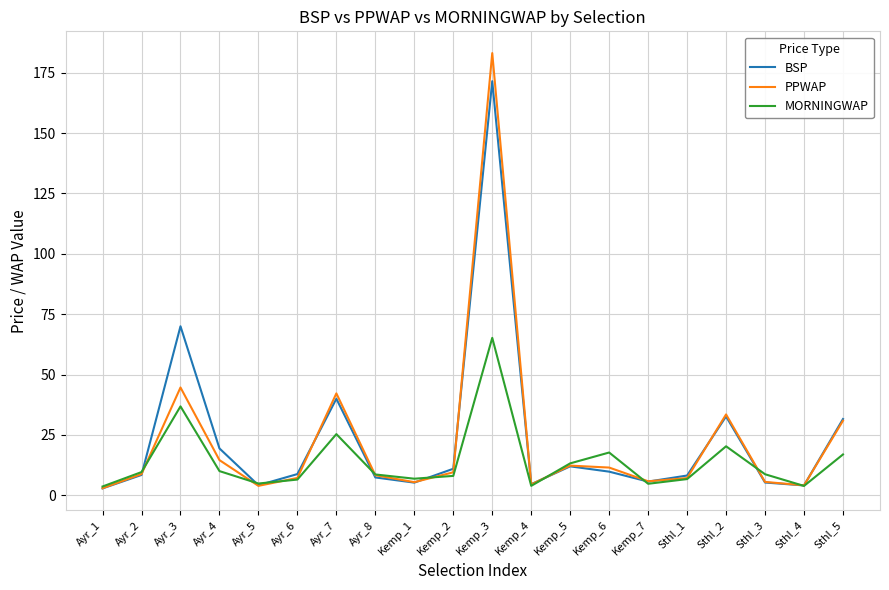

What is the difference between the second highest and minimum values in the MORNINGWAP series?

33.2